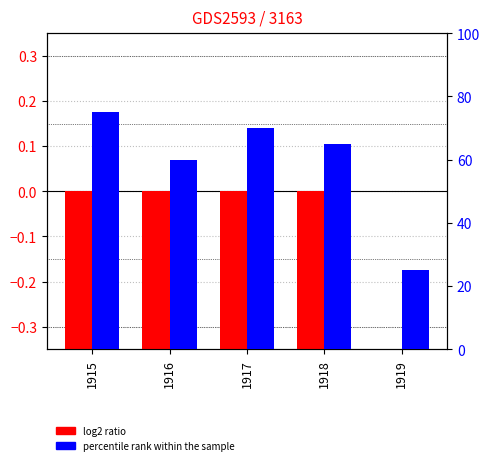

At which label does log2 ratio (Girls) reach its peak?

1919